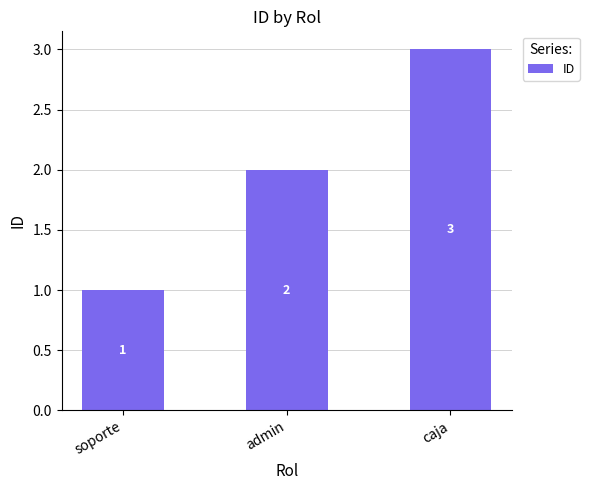

Reading right to left, extract all data points from this chart.

caja=3	admin=2	soporte=1